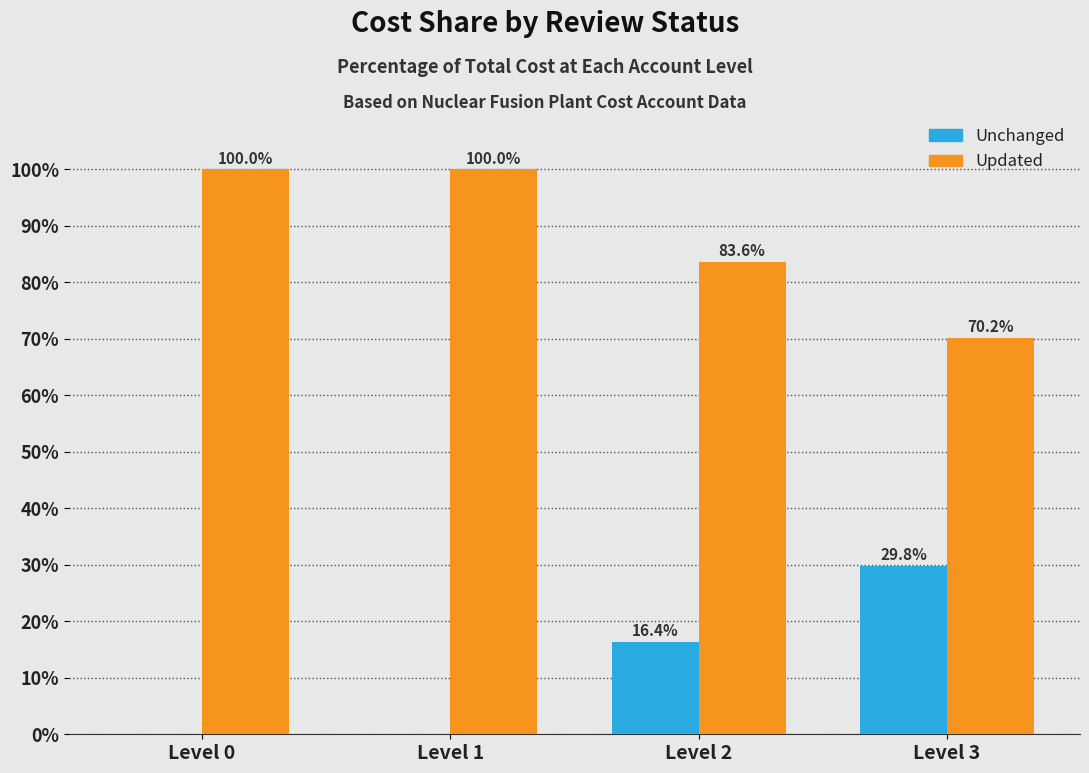

What is the total value across all series at Level 2?

100.0